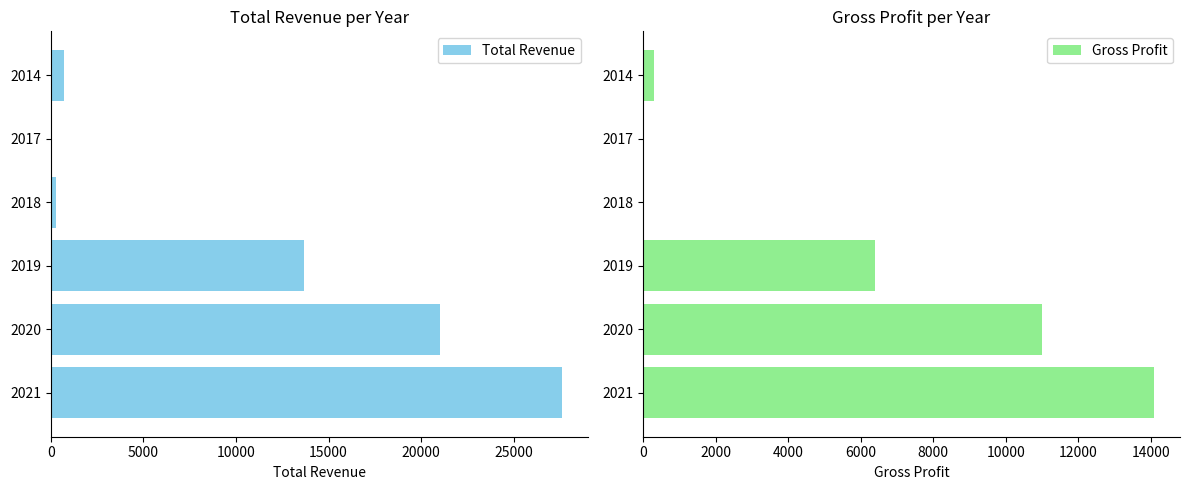

What is the sum of all Total Revenue values?

63300